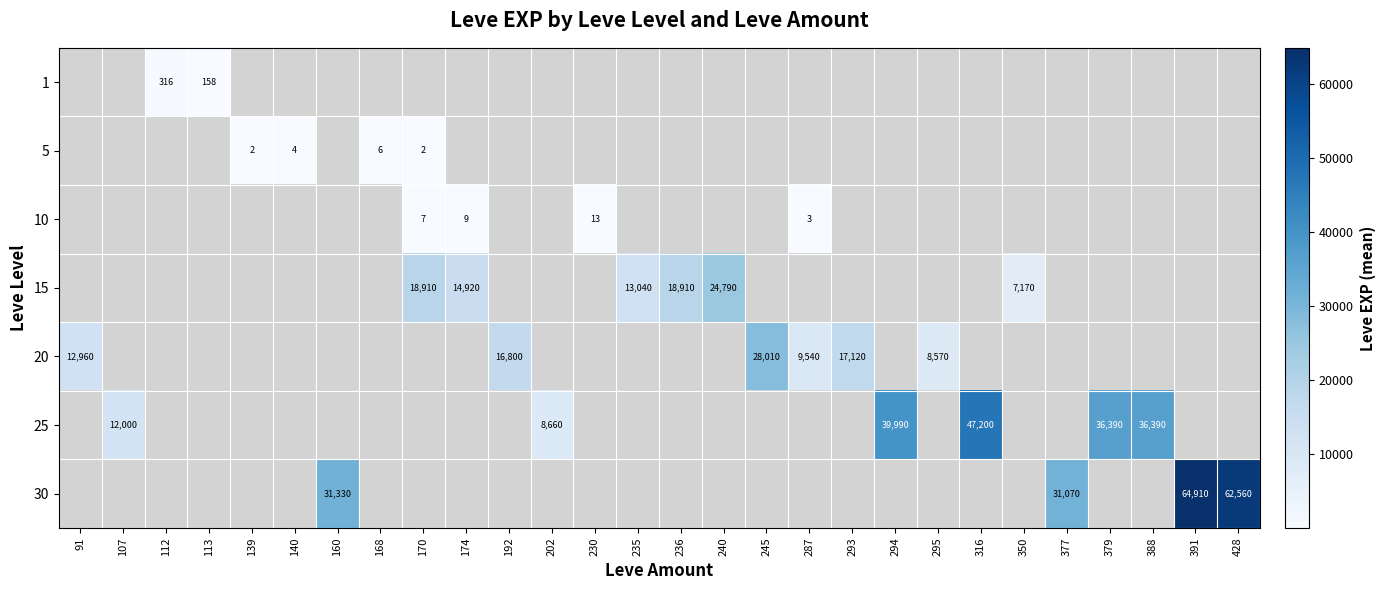

The 10 series shows 22.9 at 230. True or false?

False